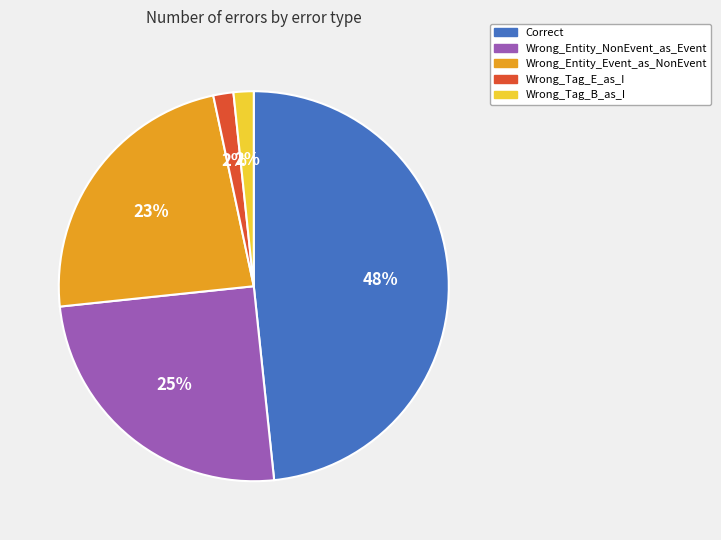

Which category has the biggest portion of the pie?

Correct